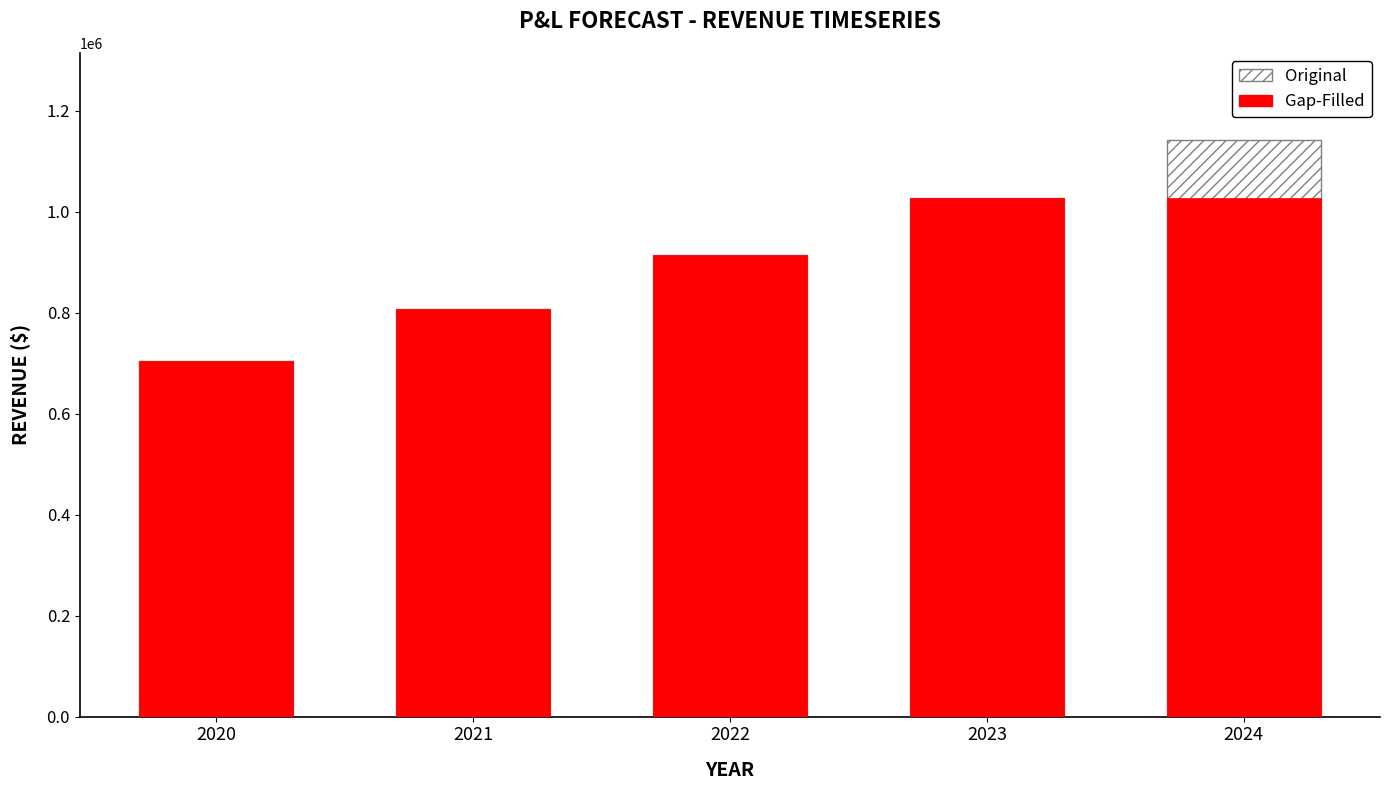

At which label is Original closest to 923872?

2022